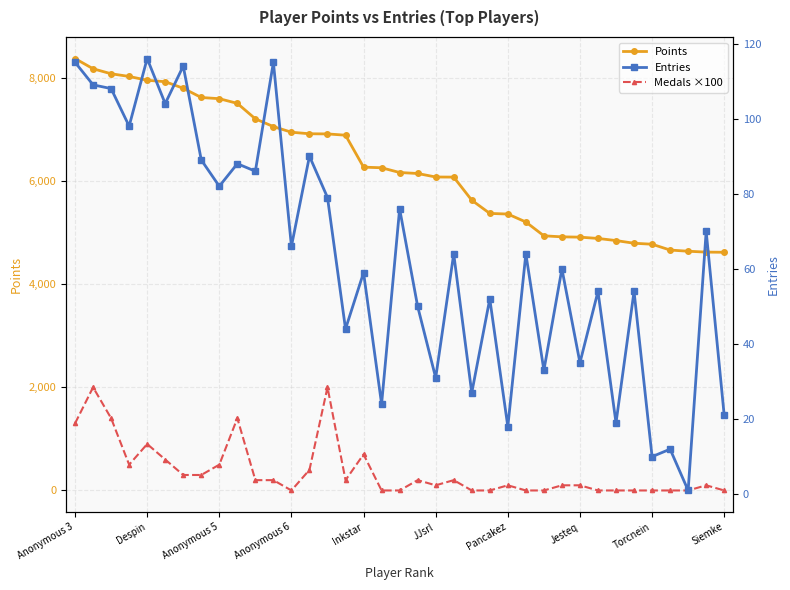

What is the sum of all Entries values?

2337